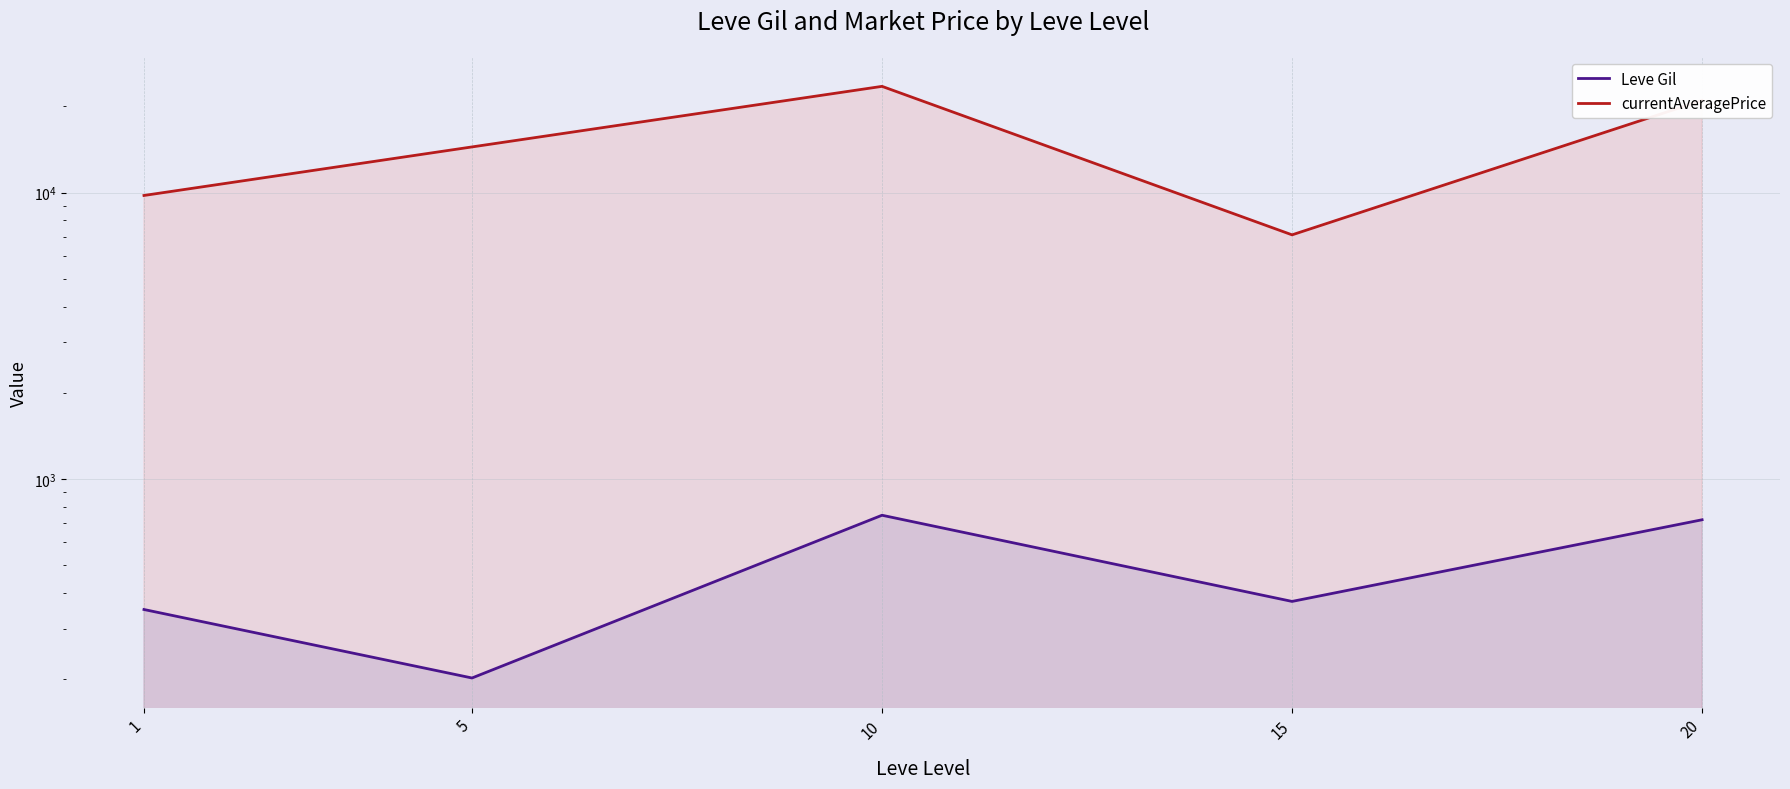

Reading left to right, transcribe all the data shown in this chart.

Leve Gil: 1=349.8	5=201.7	10=746.7	15=373.3	20=720.0
currentAveragePrice: 1=9777.0	5=14447.4	10=23515.7	15=7122.9	20=20997.0